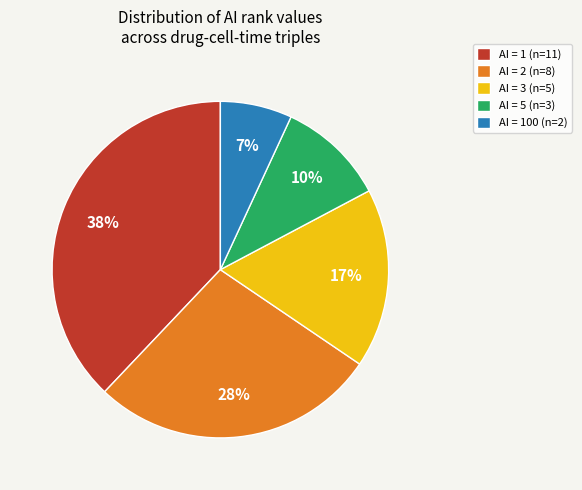

Is the sum of AI = 1 (n=11) and AI = 100 (n=2) greater than half?

No